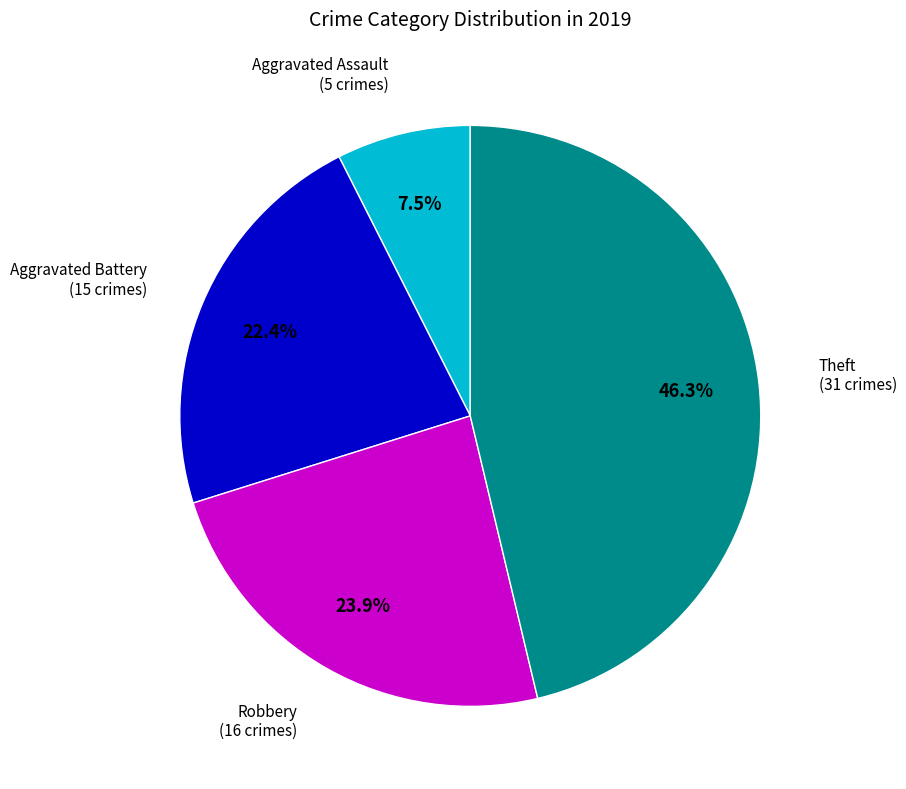

The Robbery slice represents 24% of the pie. True or false?

True